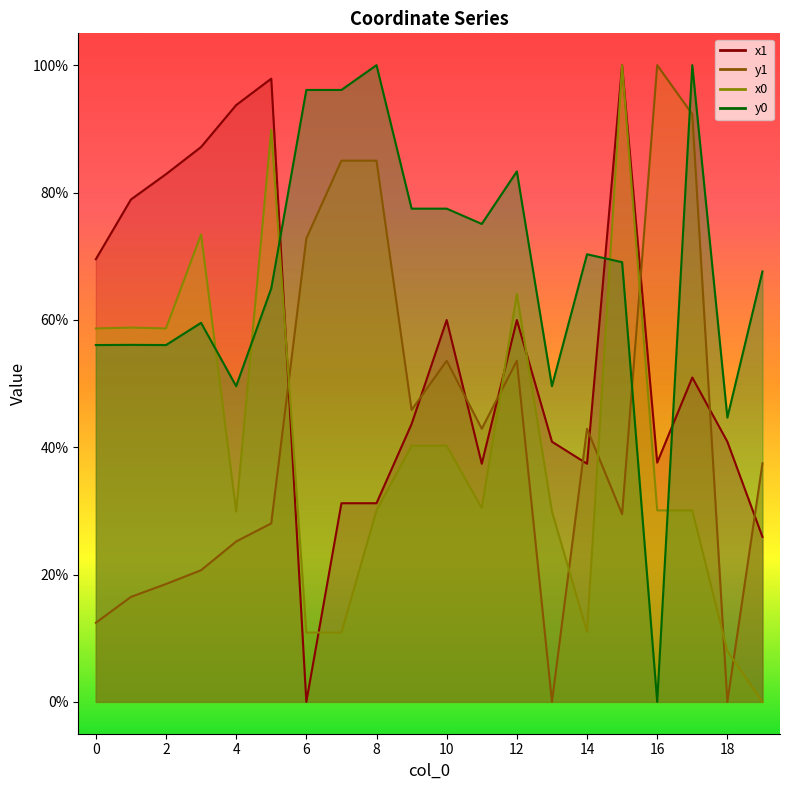

The y0 series shows 138.0 at 9. True or false?

False